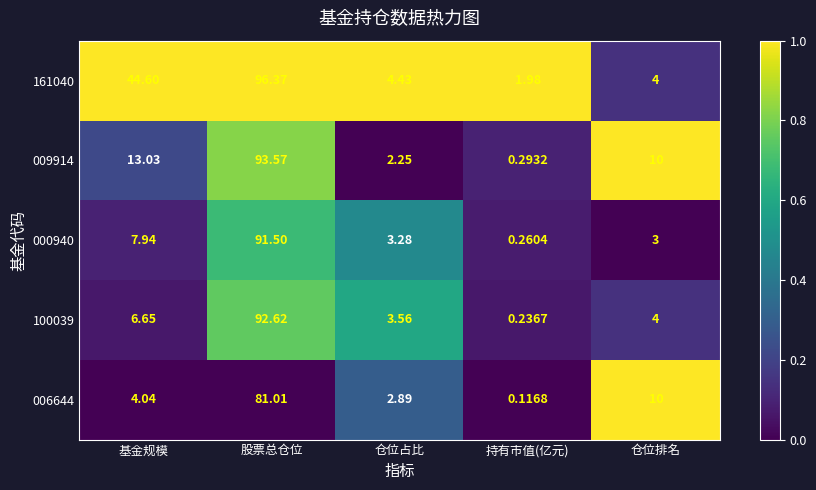

Which series changed the most between 基金规模 and 仓位排名?

161040